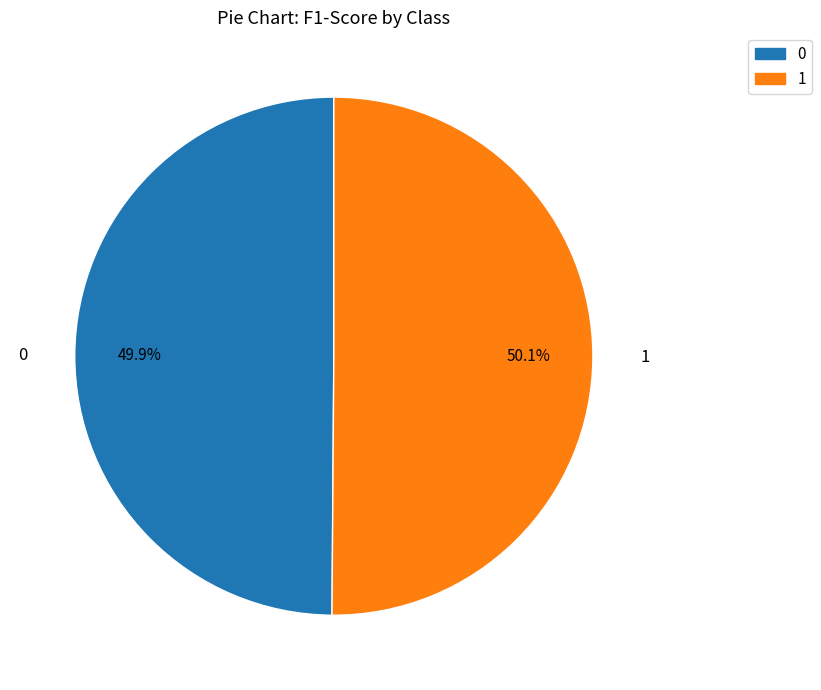

Is there a majority slice in this chart?

Yes